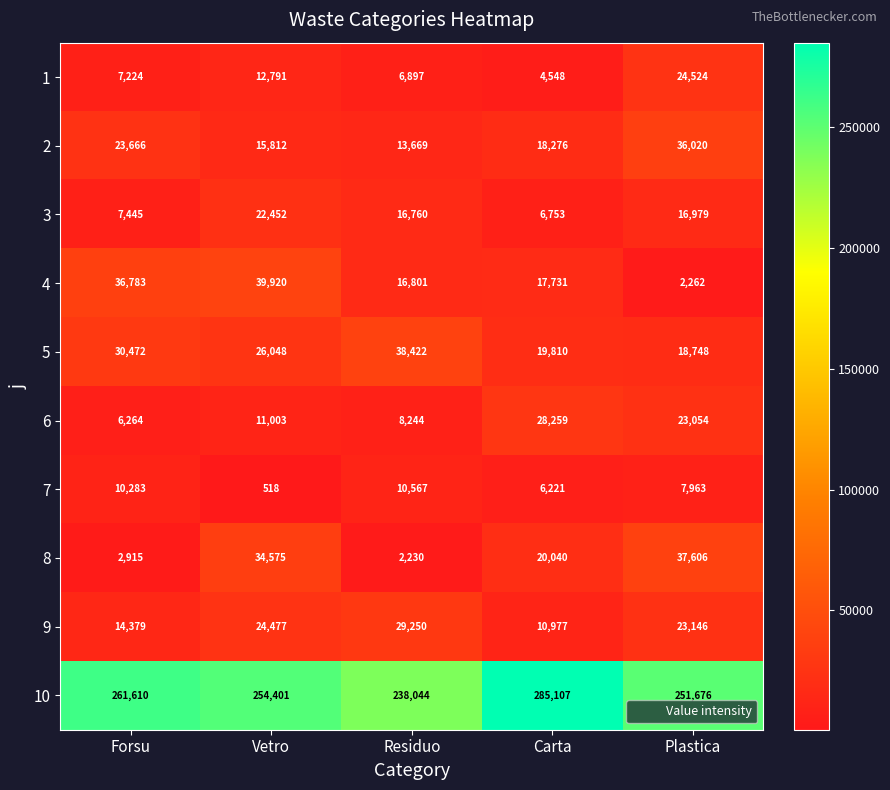

What is the difference between the highest and lowest values at Plastica?

249414